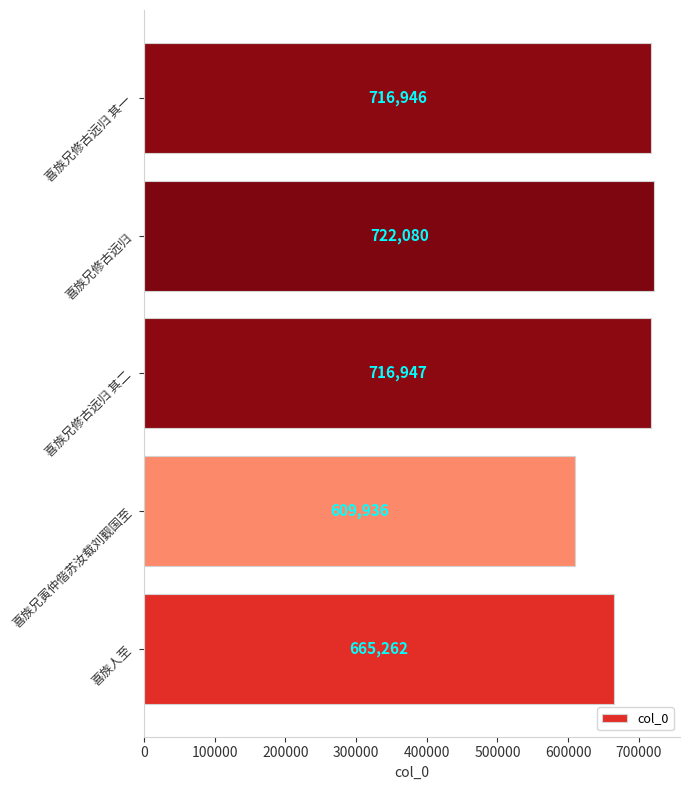

List the labels in order of value, largest first.

喜族兄修古远归, 喜族兄修古远归 其二, 喜族兄修古远归 其一, 喜族人至, 喜族兄寅仲偕苏汝载刘觐国至